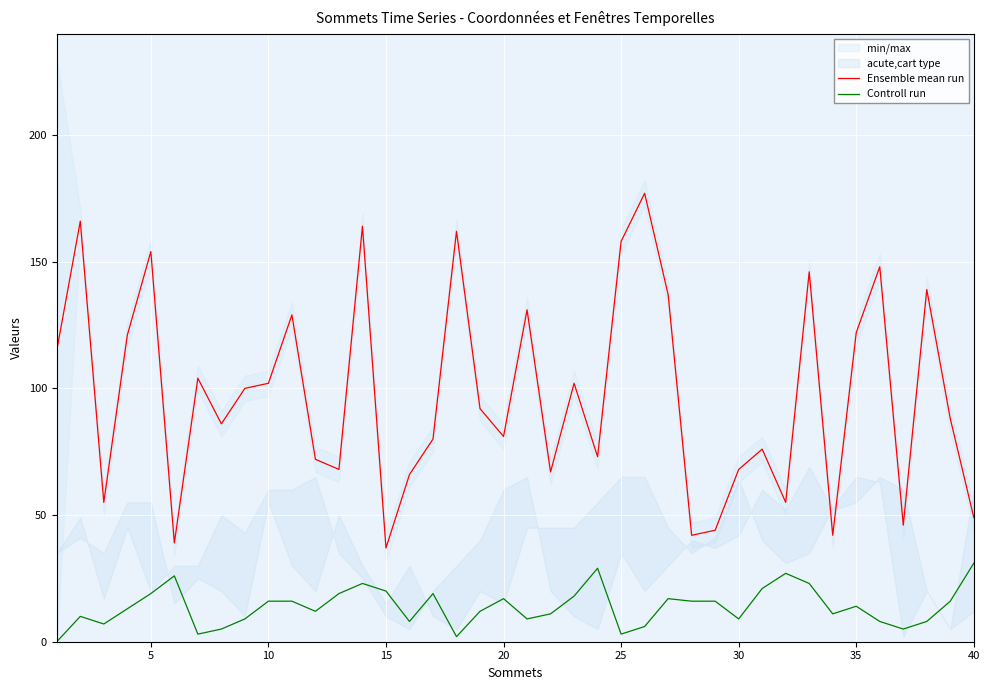

What is the minimum value for Ensemble mean run?

37